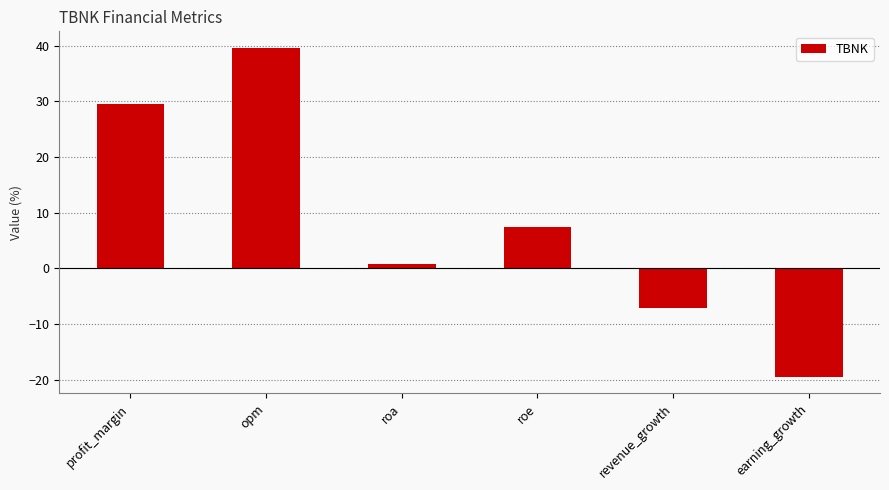

Where is the data nearest to the value 10?

roe